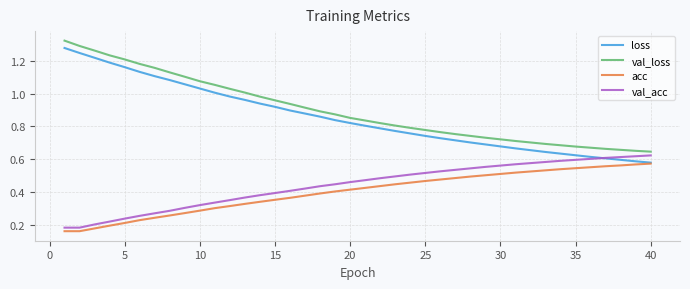

True or false: acc and val_loss cross at least once.

False